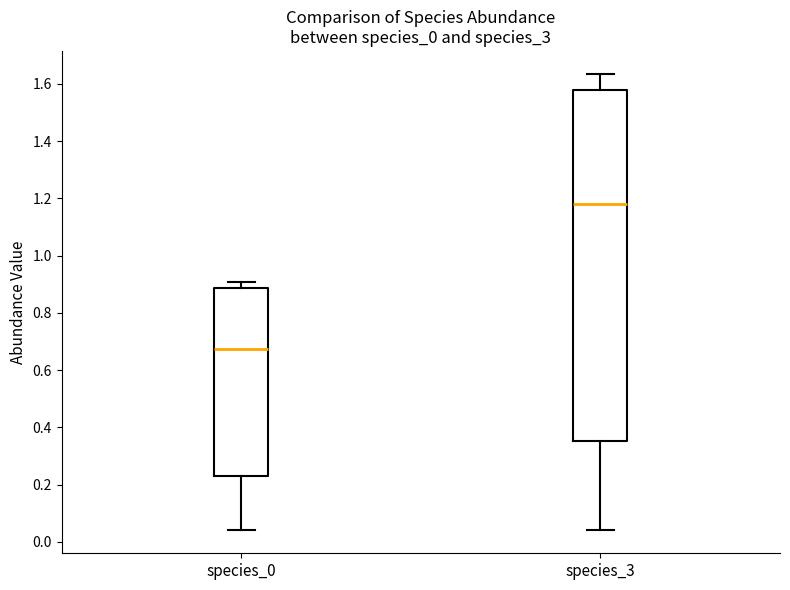

Which box's median line is the highest?

species_3